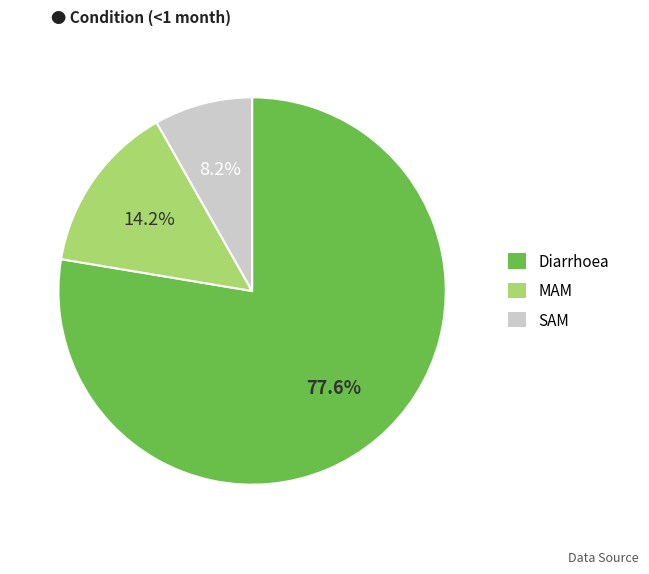

What is the total percentage of MAM and Diarrhoea?

91.8%